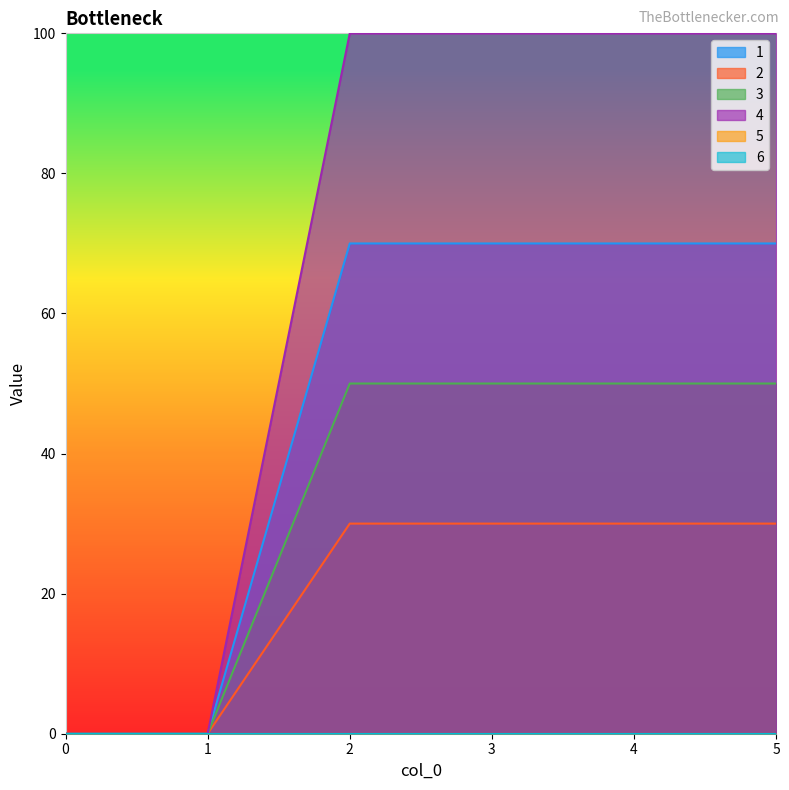

Between 2 and 5, which series saw the biggest shift?

1